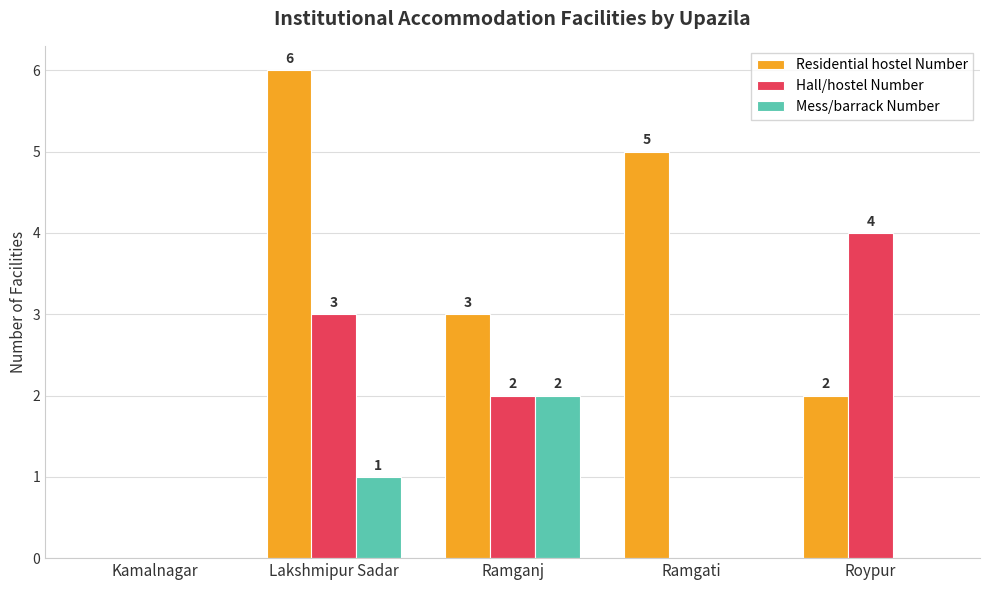

Where is Residential hostel Number nearest to the value 3?

Ramganj